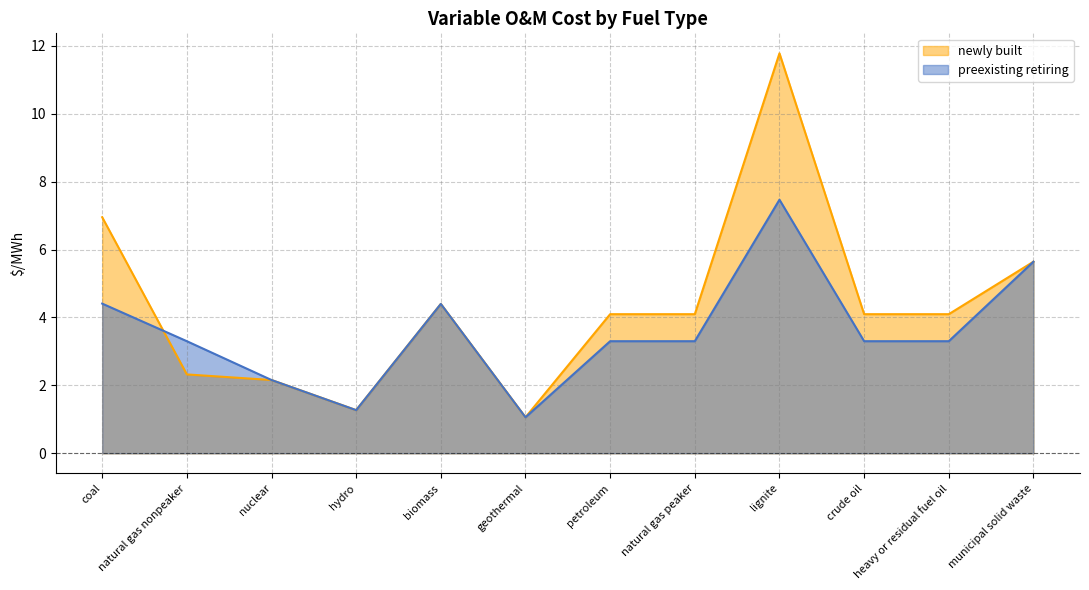

List the series in order of their overall mean, lowest first.

preexisting retiring, newly built